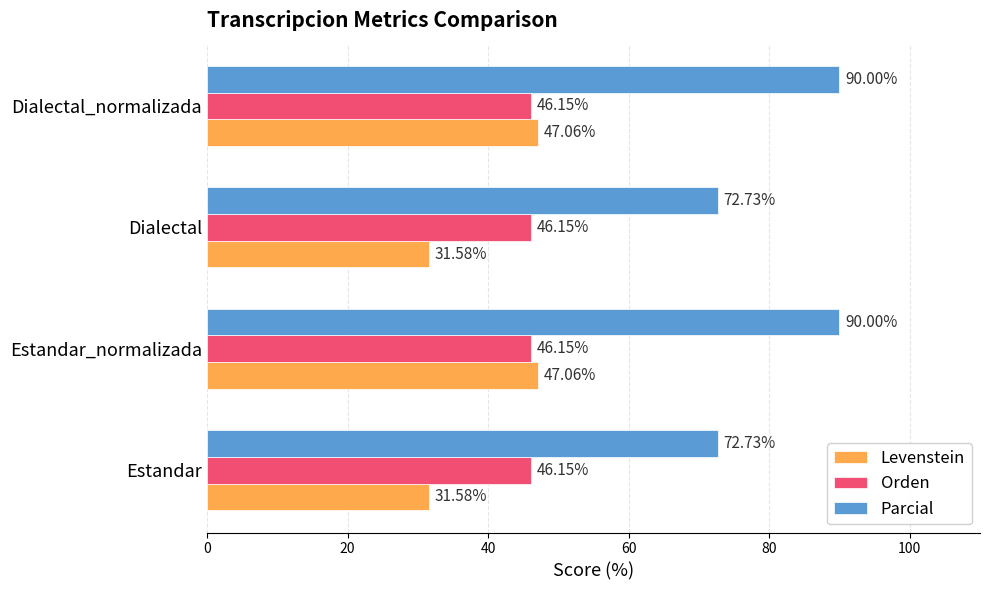

Between Estandar and Estandar_normalizada, which series saw the biggest shift?

Parcial